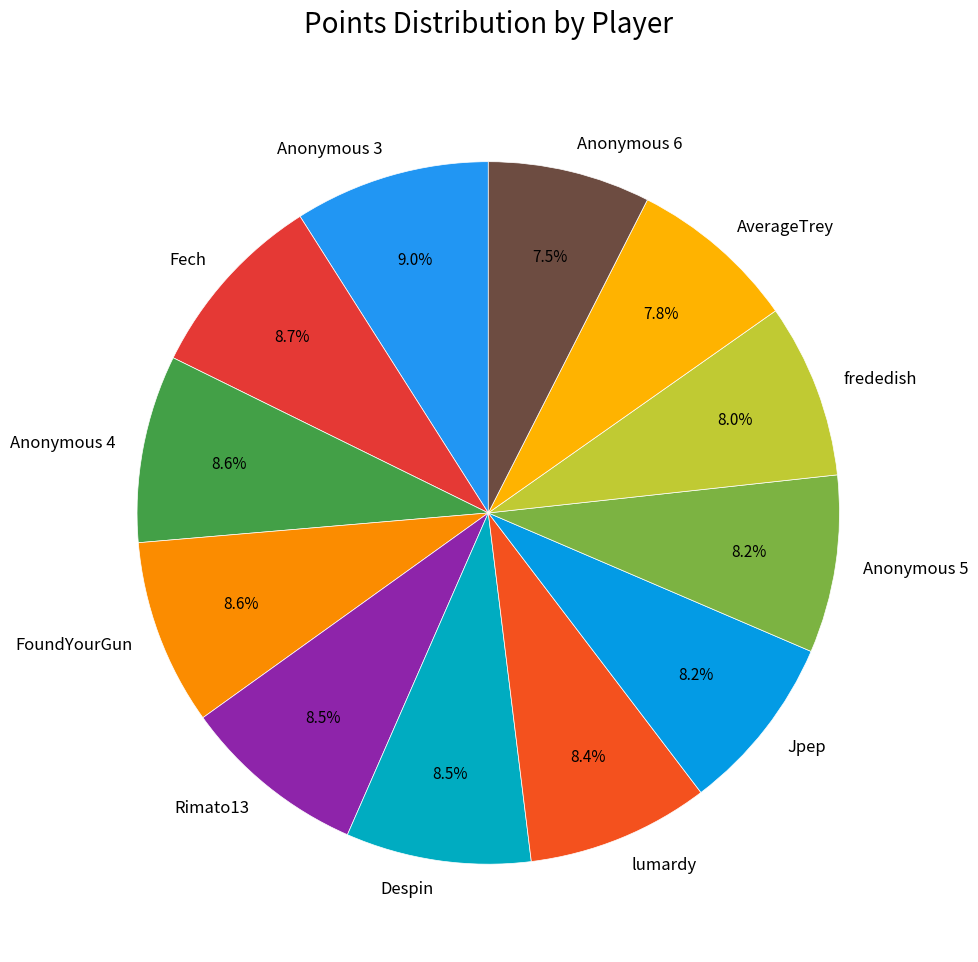

How much of the chart is everything except Anonymous 6?

92.5%